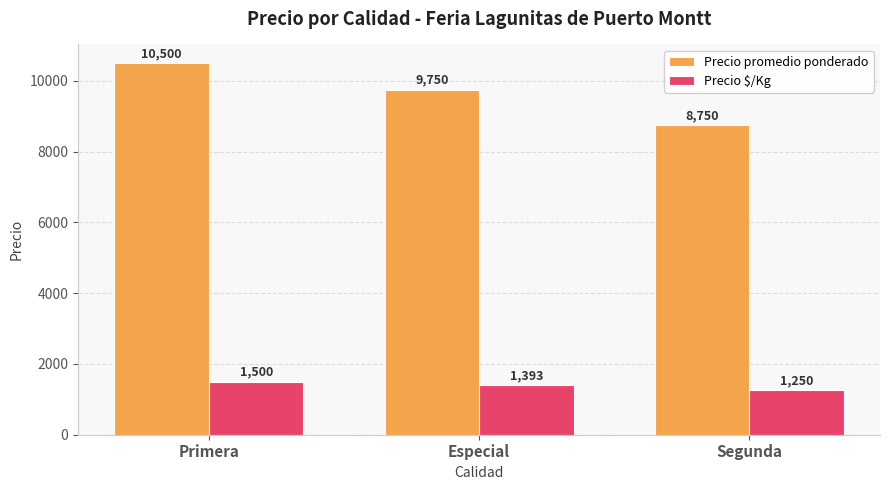

What position from the right is Segunda?

1